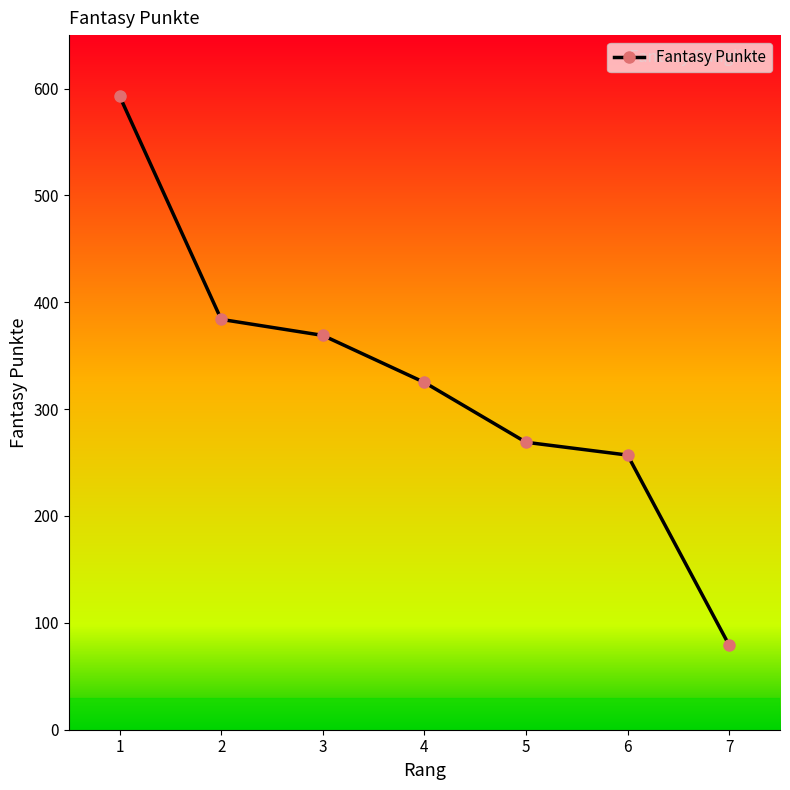

Reading left to right, list all the values displayed in this chart.

593	384	369	325	269	257	79